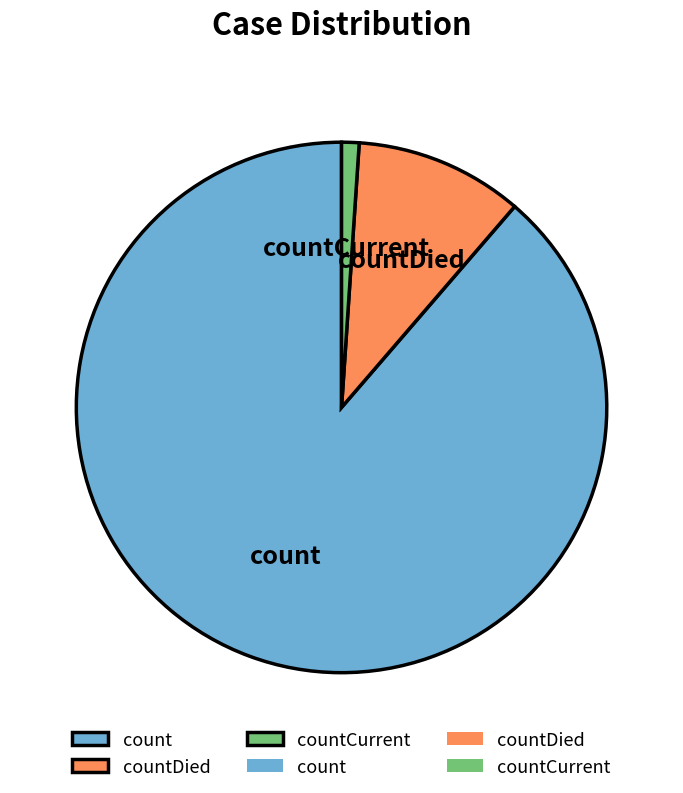

What is the smallest slice in the pie chart?

countCurrent